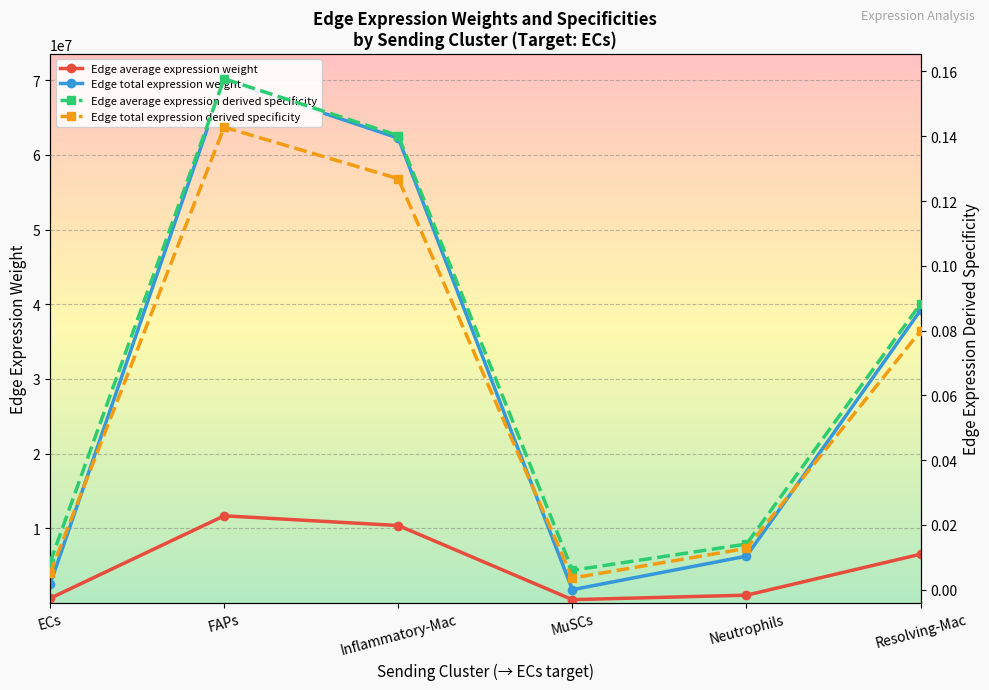

What is the difference between the highest and lowest values at Resolving-Mac?

39200014.0